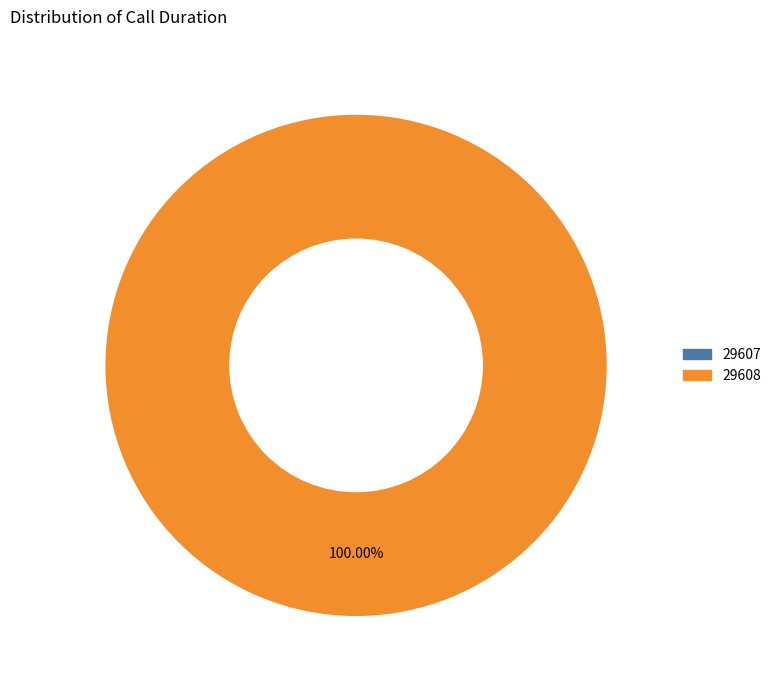

To the nearest percent, what is the difference between the 29608 and 29607 slice percentages?

100%